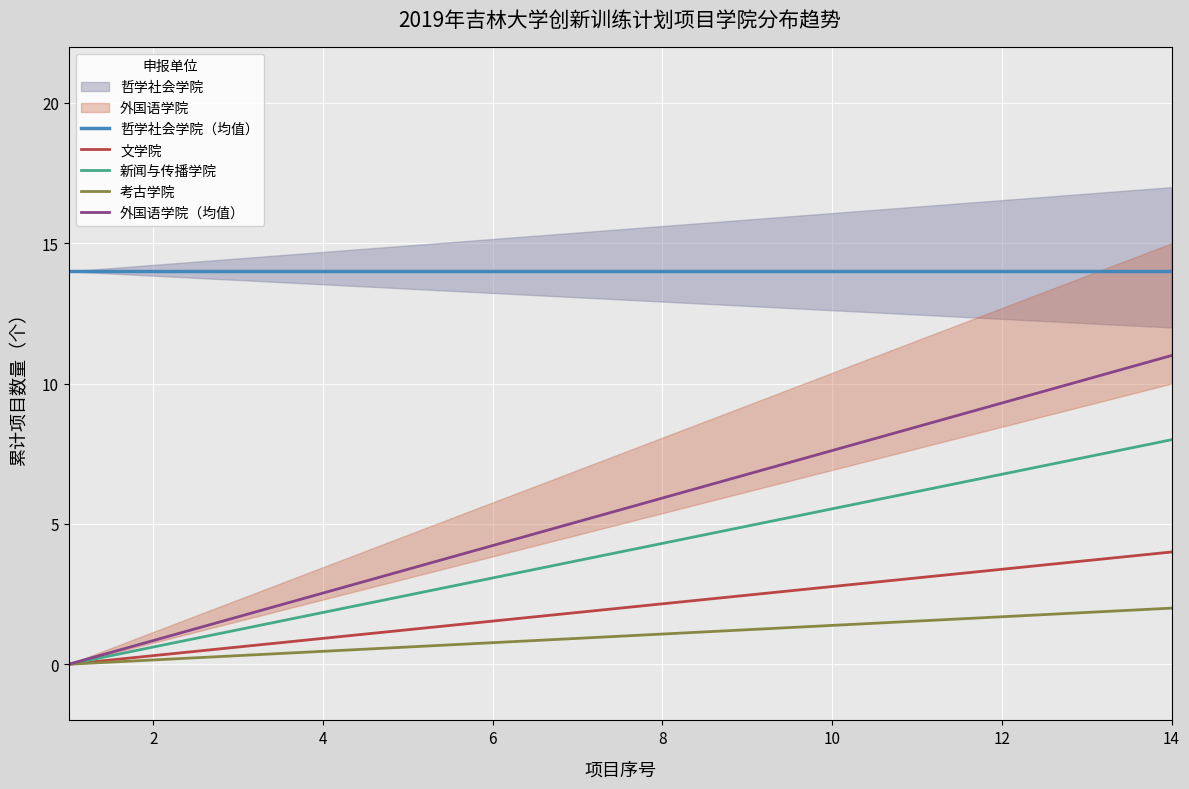

Is it true that 文学院 equals 2.8 at 10?

True